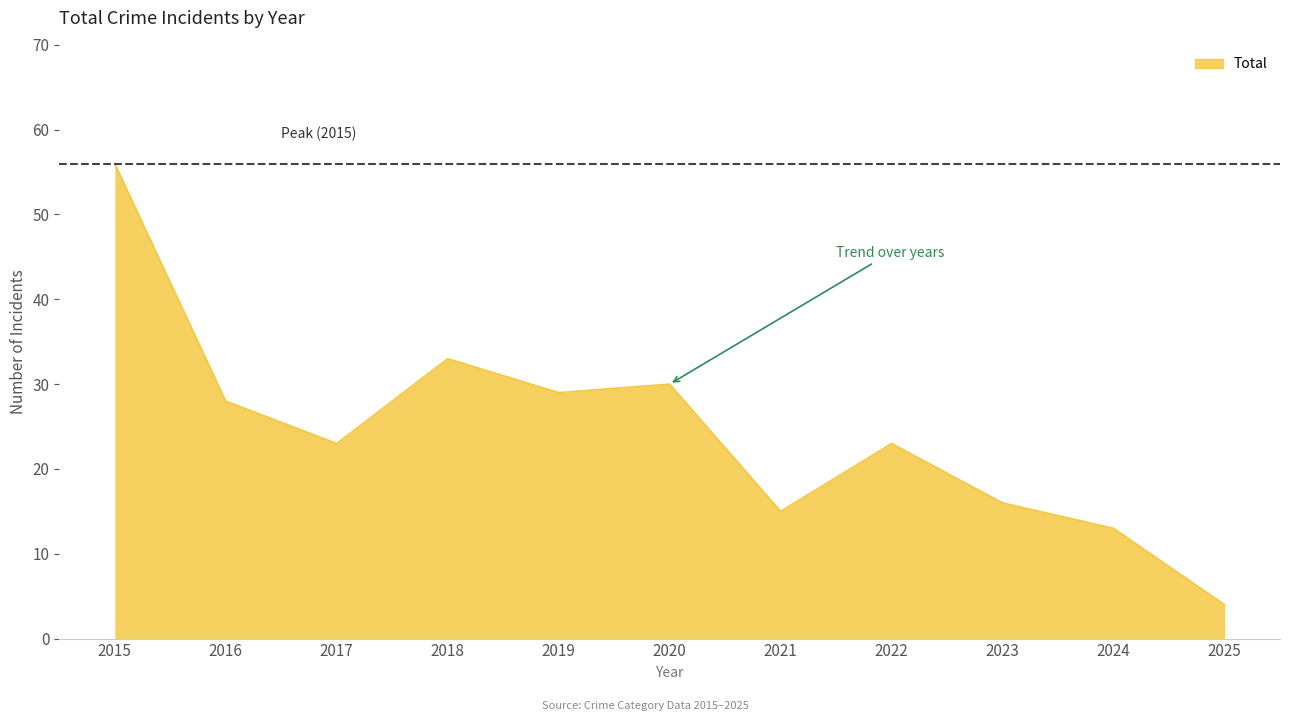

True or false: there are more than 1 points higher than both neighbors.

True